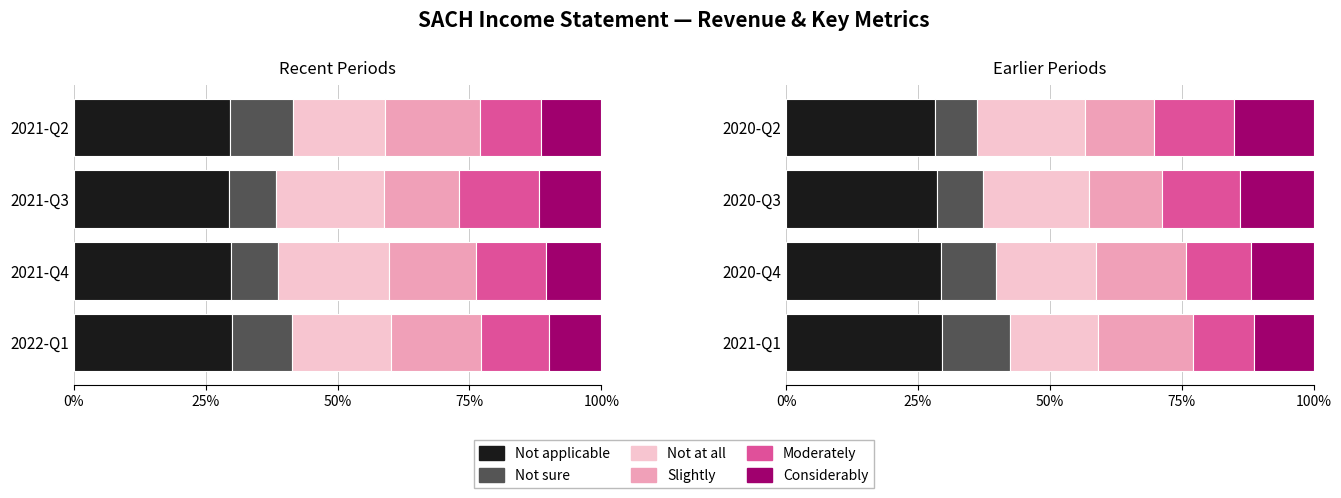

What is the value of the Moderately bar at the 2nd from the left?

12.4